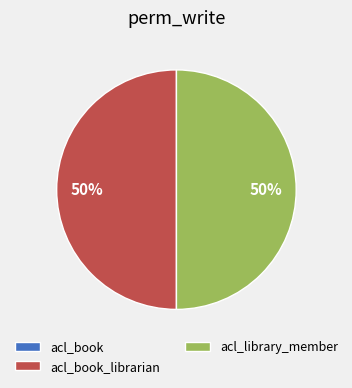

What percentage is the acl_library_member slice, to the nearest percent?

50%